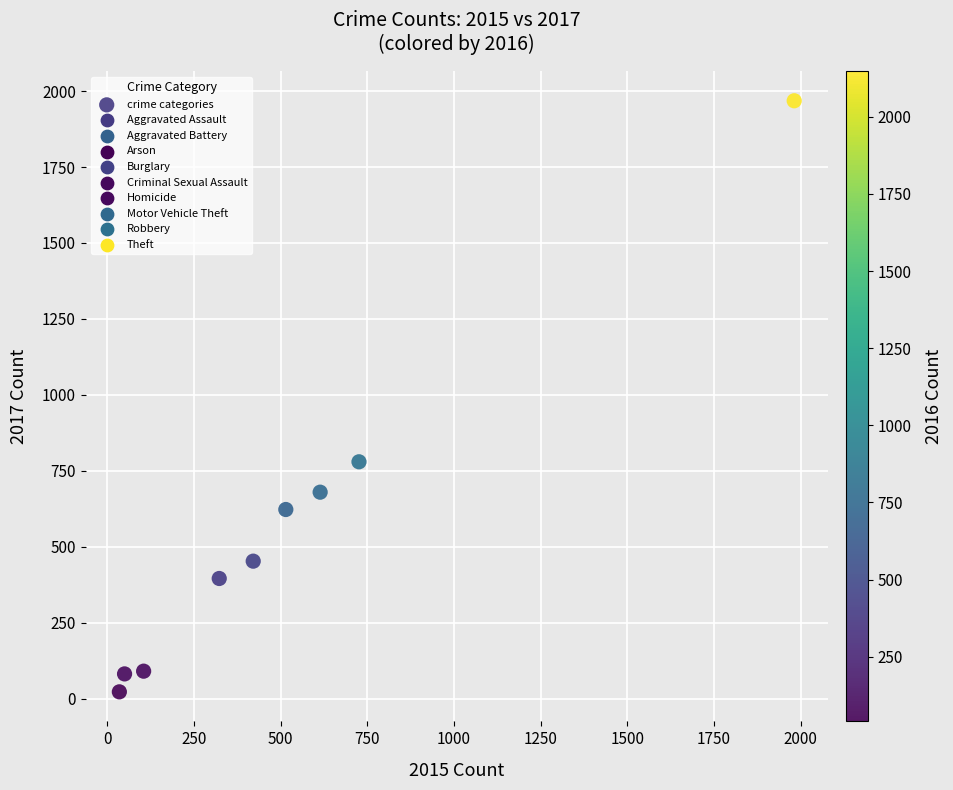

What is the range of Y values (max minus min)?

1945